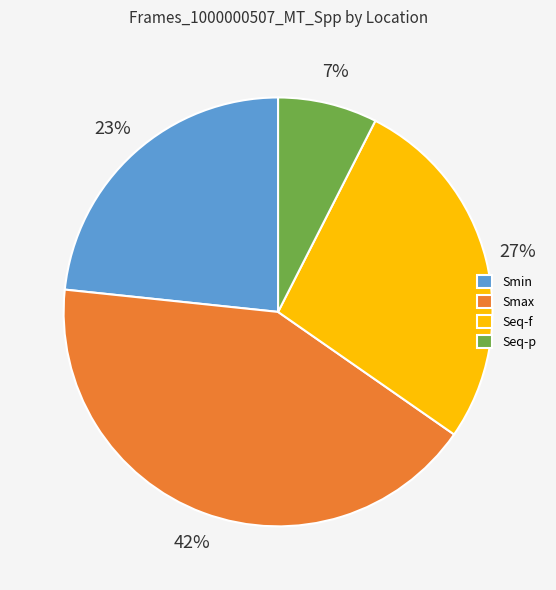

Which category has the smallest portion of the pie?

Seq-p